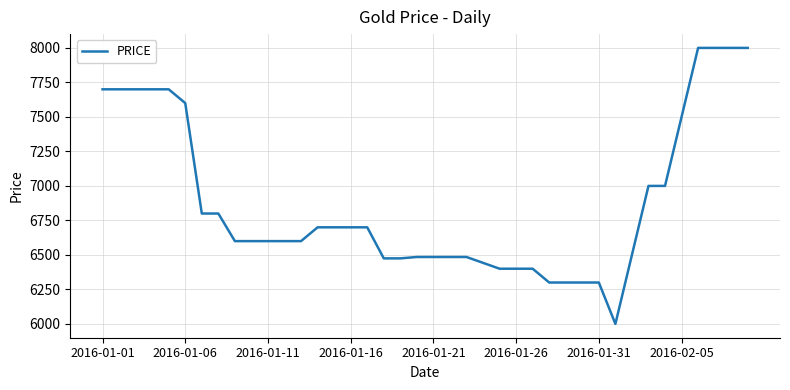

What is the minimum value shown in the chart?

6000.0